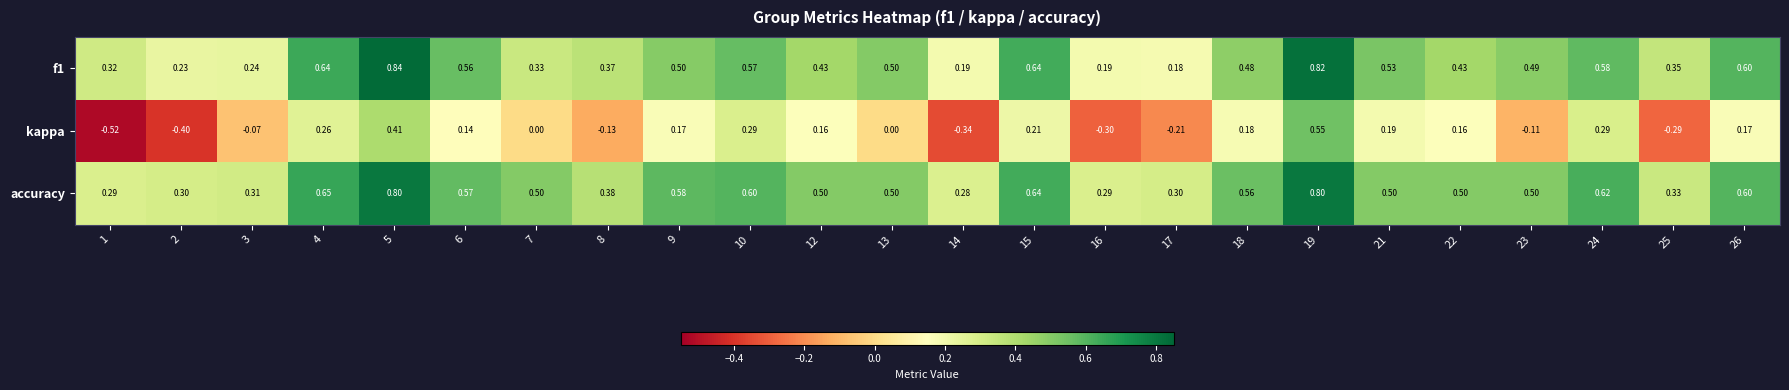

Which series has the largest total across all categories?

accuracy